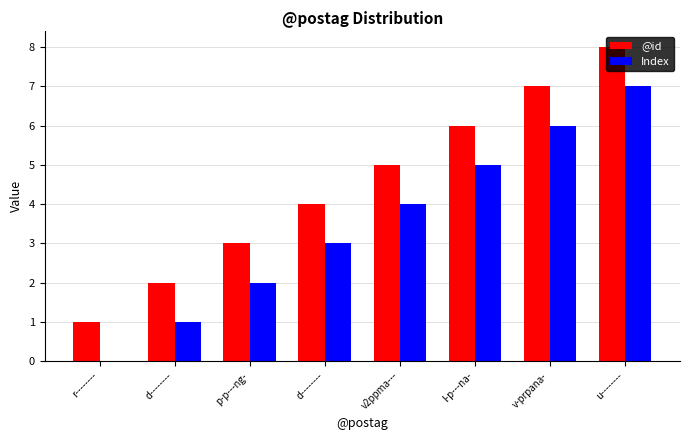

What is the difference between the highest and lowest values at v2ppma---?

1